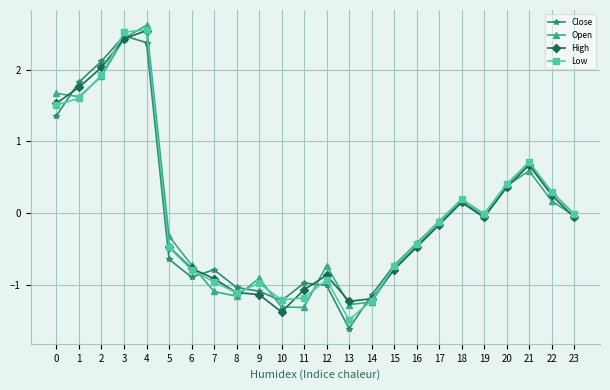

What is the difference between the maximum and second lowest values in the Open series?

3.9